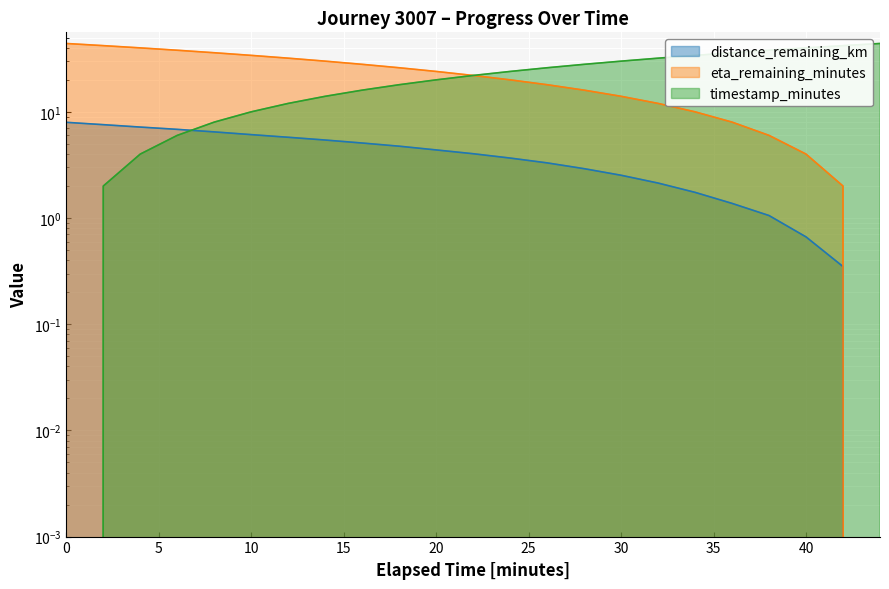

True or false: timestamp_minutes and eta_remaining_minutes intersect in this chart.

False